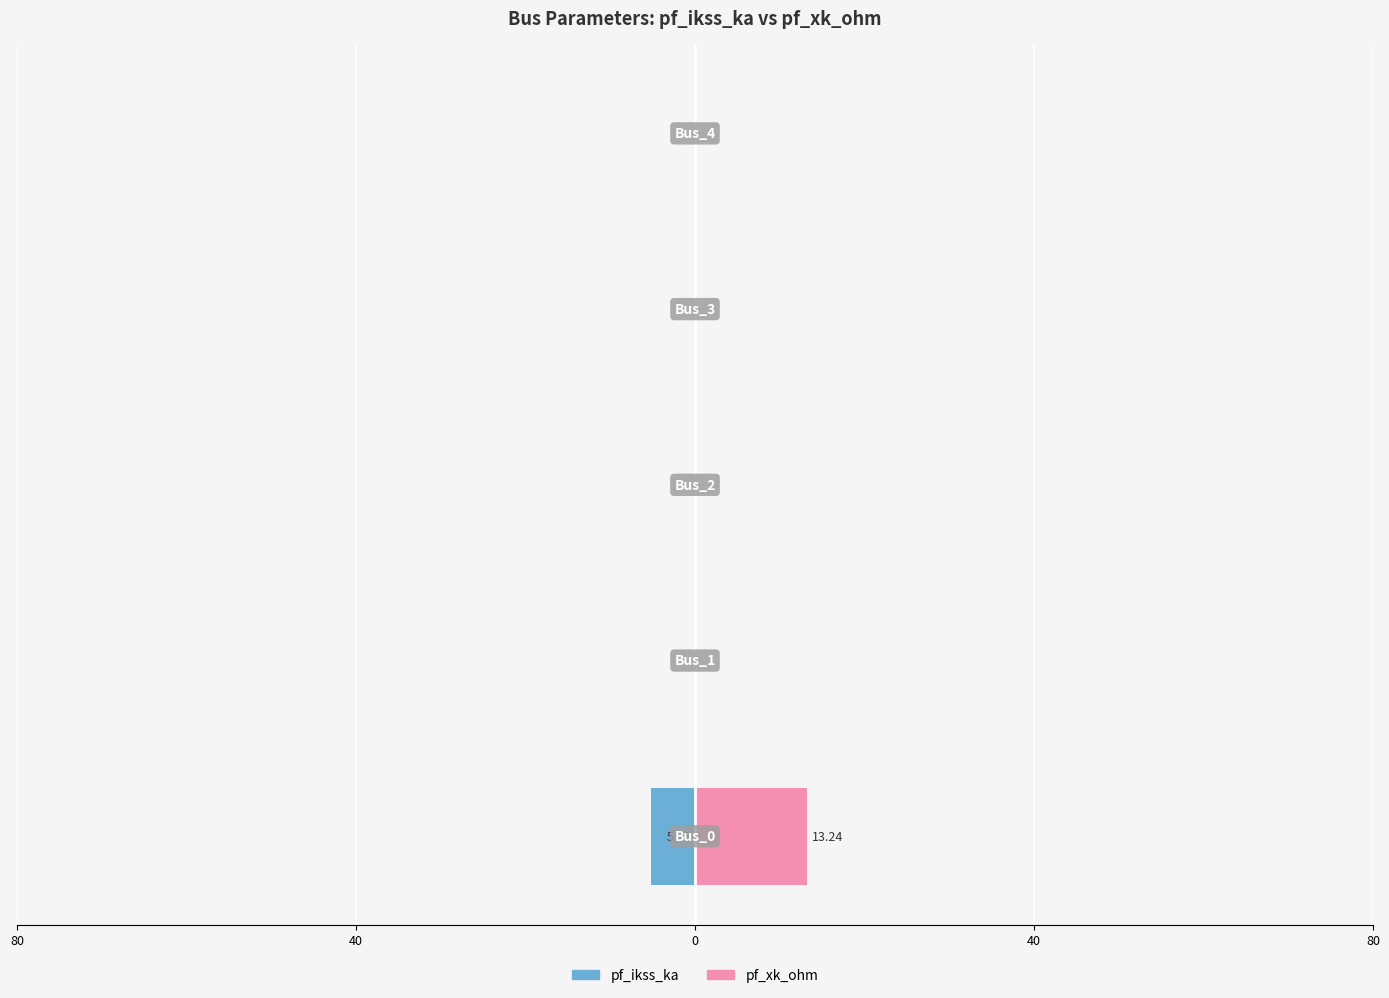

What is the smallest value displayed?

-5.2